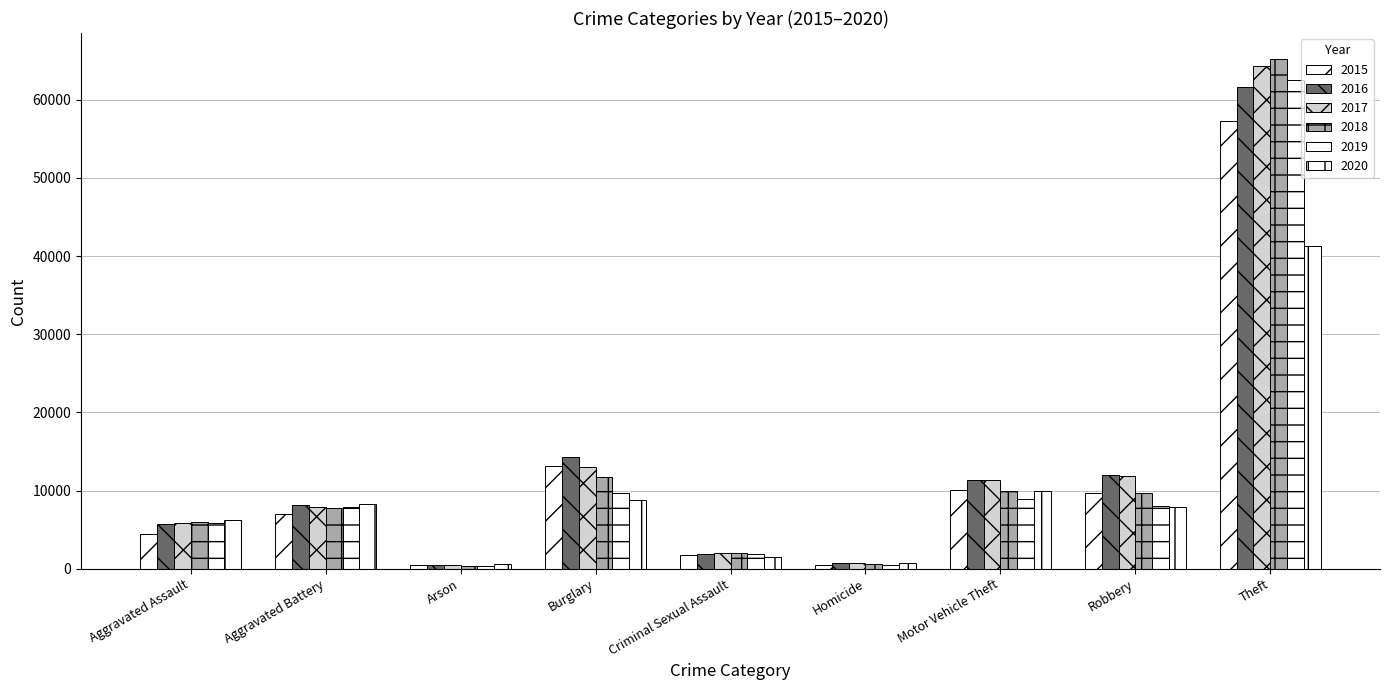

Is it true that 2016 equals 5712 at Aggravated Assault?

True